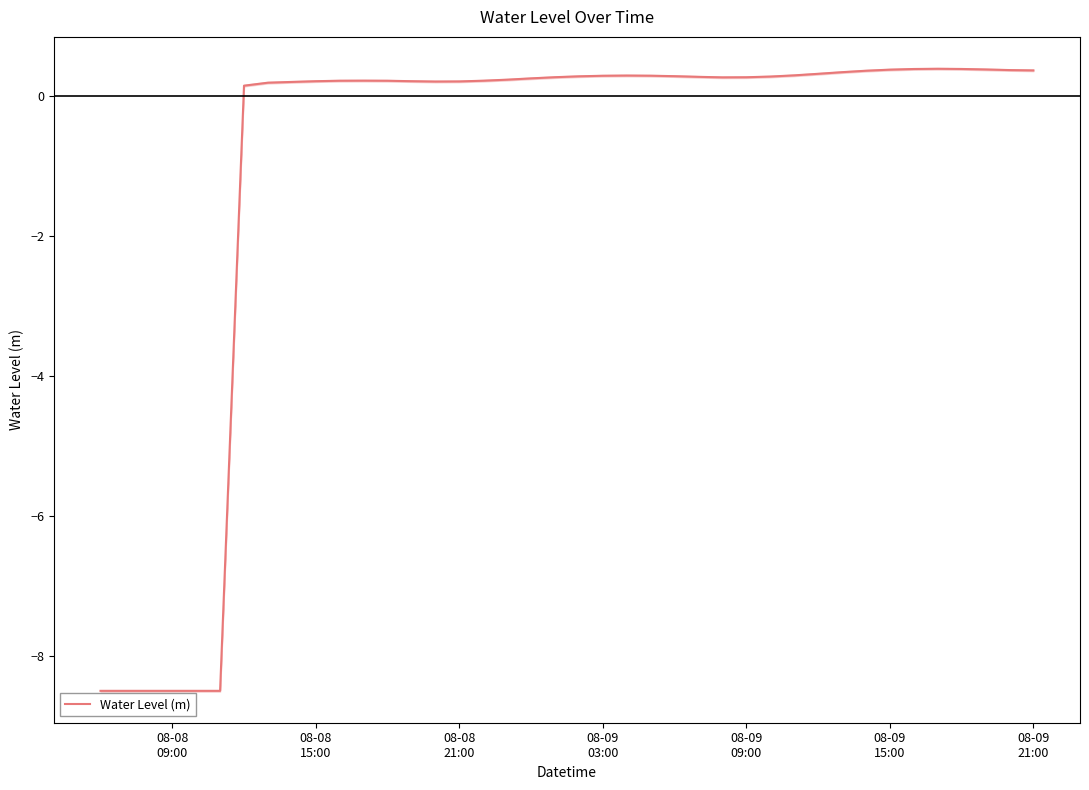

What is the greatest value displayed?

0.4